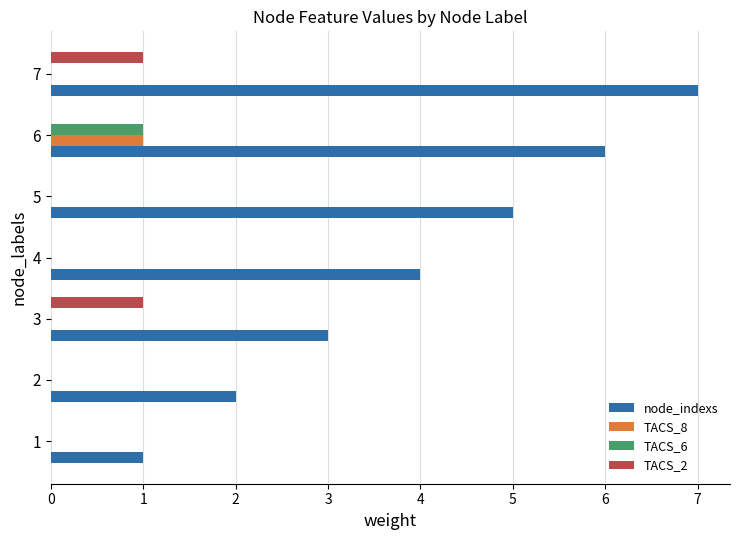

Count the number of data series in this chart.

4